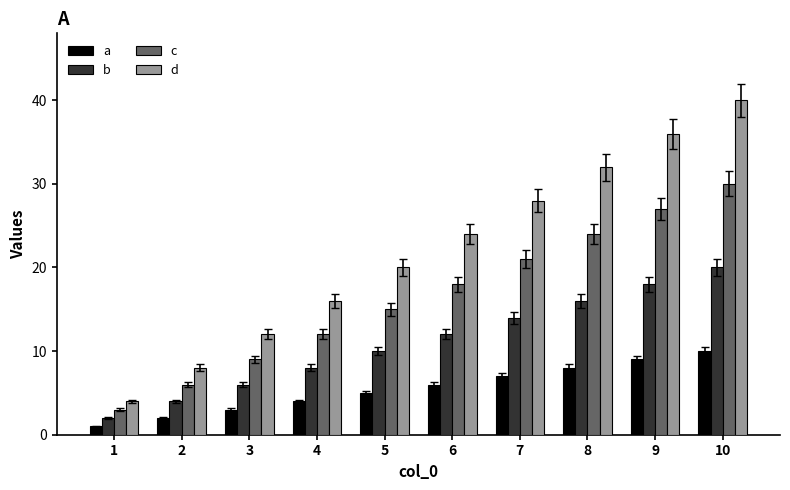

The c series shows 24 at 8. True or false?

True